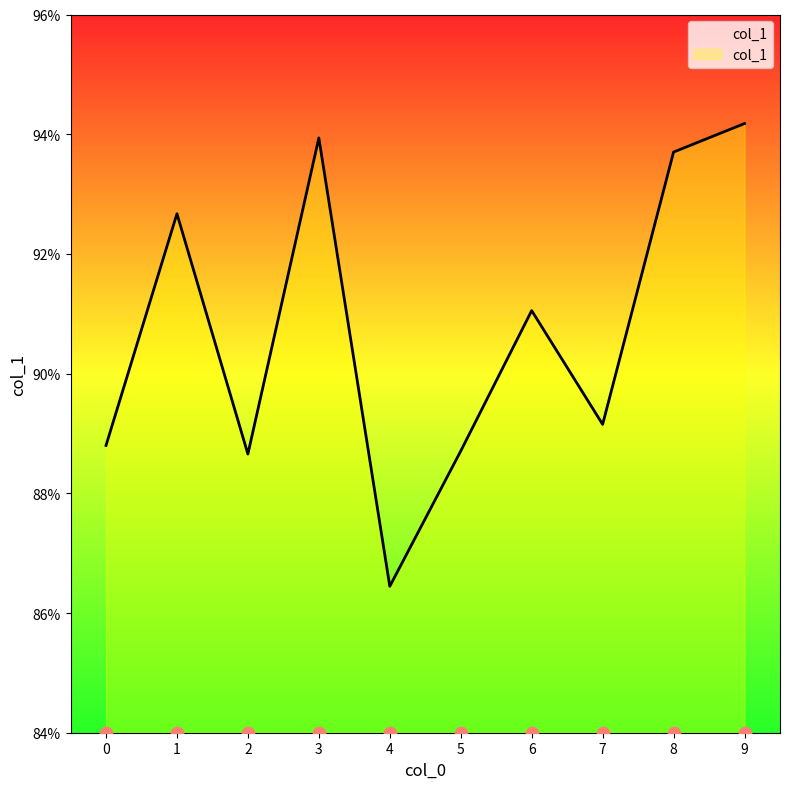

Between 2 and 1, which is larger?

1